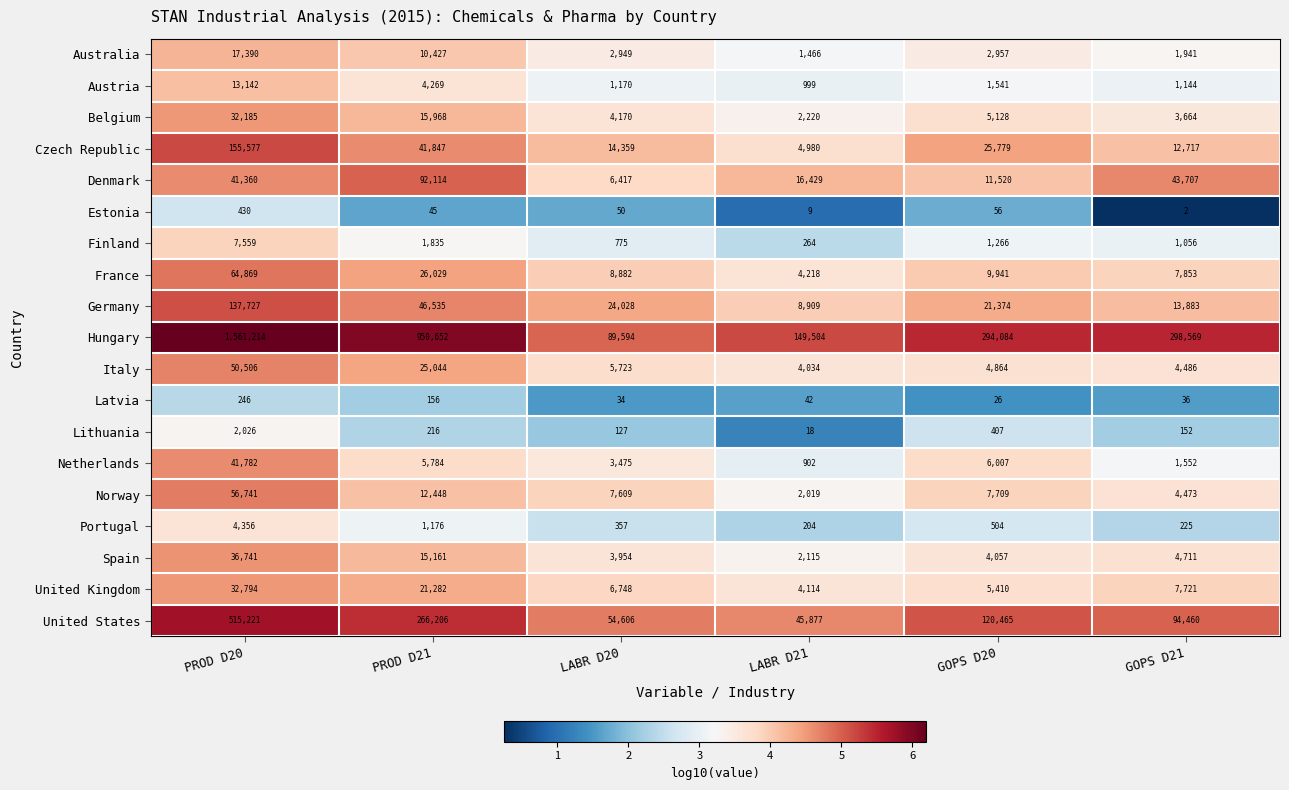

The Netherlands series shows 902 at LABR D21. True or false?

True